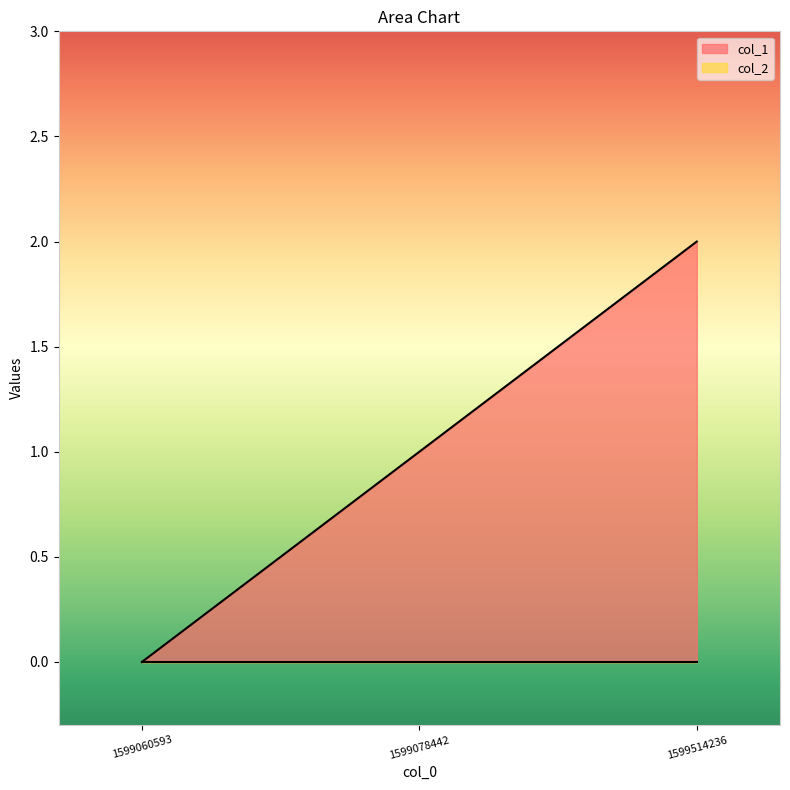

How many positive values are there?

2